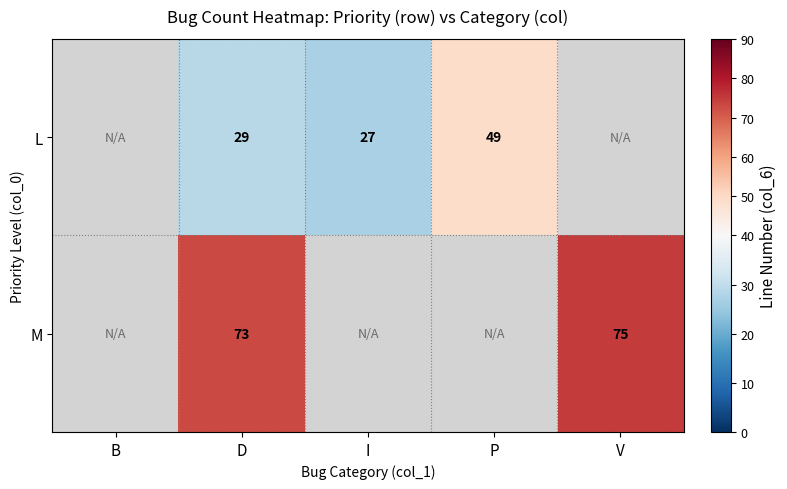

At which category does the chart reach its peak across all series?

V